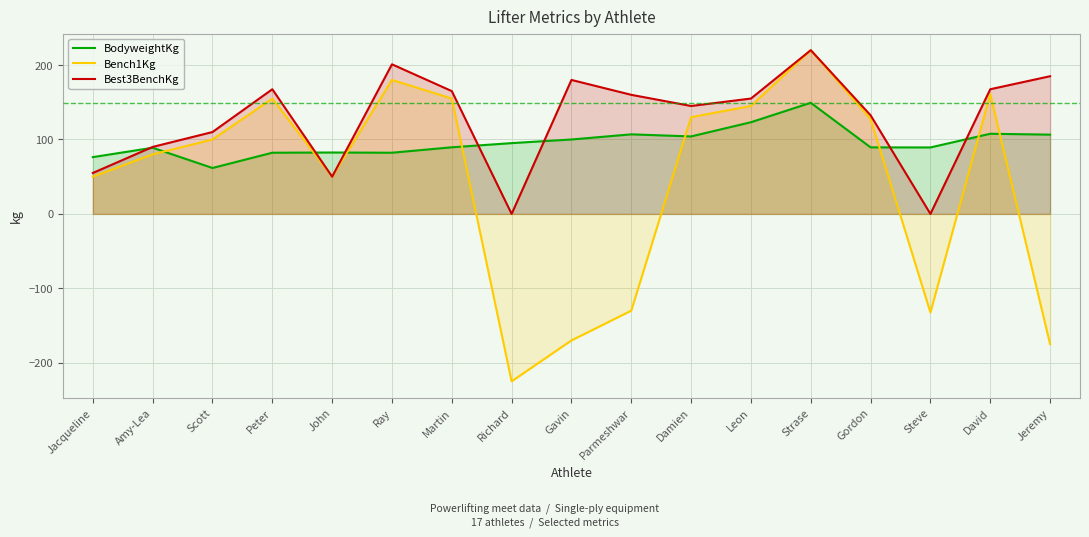

Between Ray and Gavin, which series saw the biggest shift?

Bench1Kg